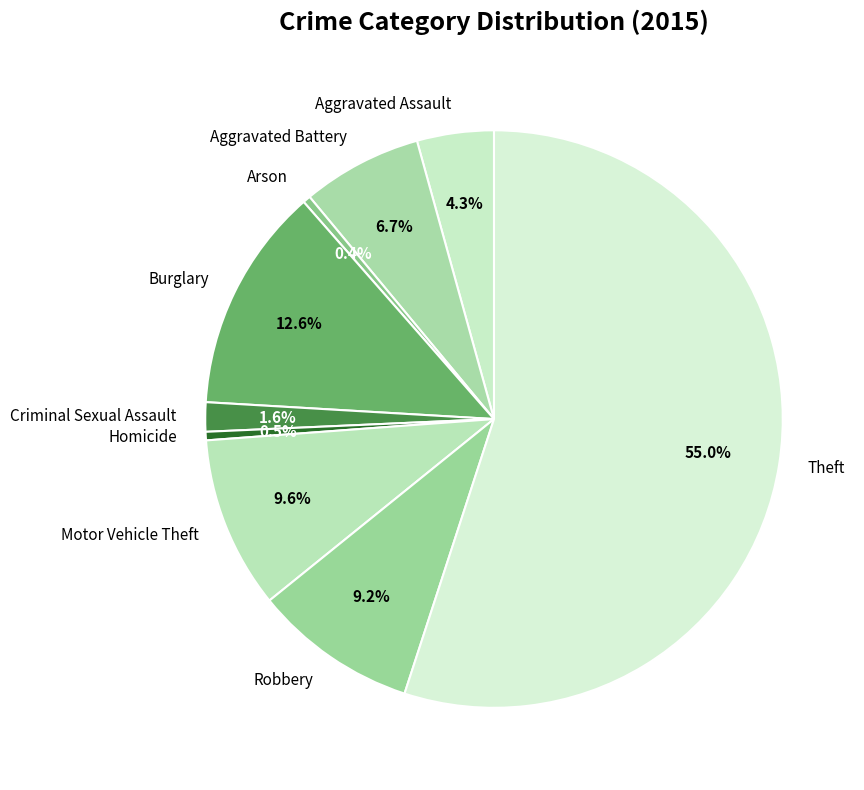

What percentage is the Aggravated Battery slice, to the nearest percent?

7%